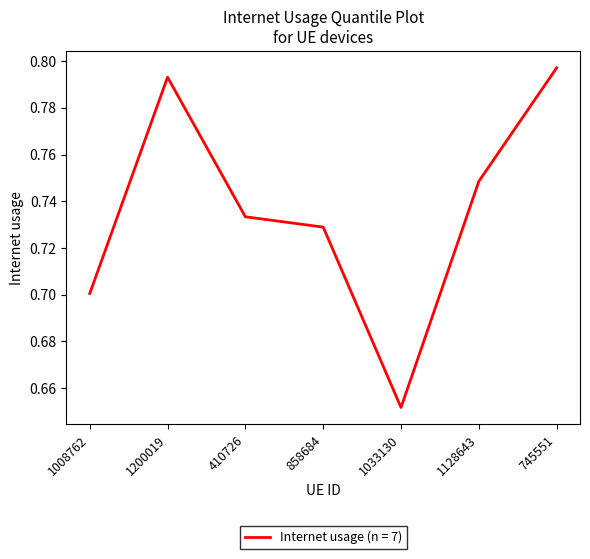

What is the sum of all values?

5.2